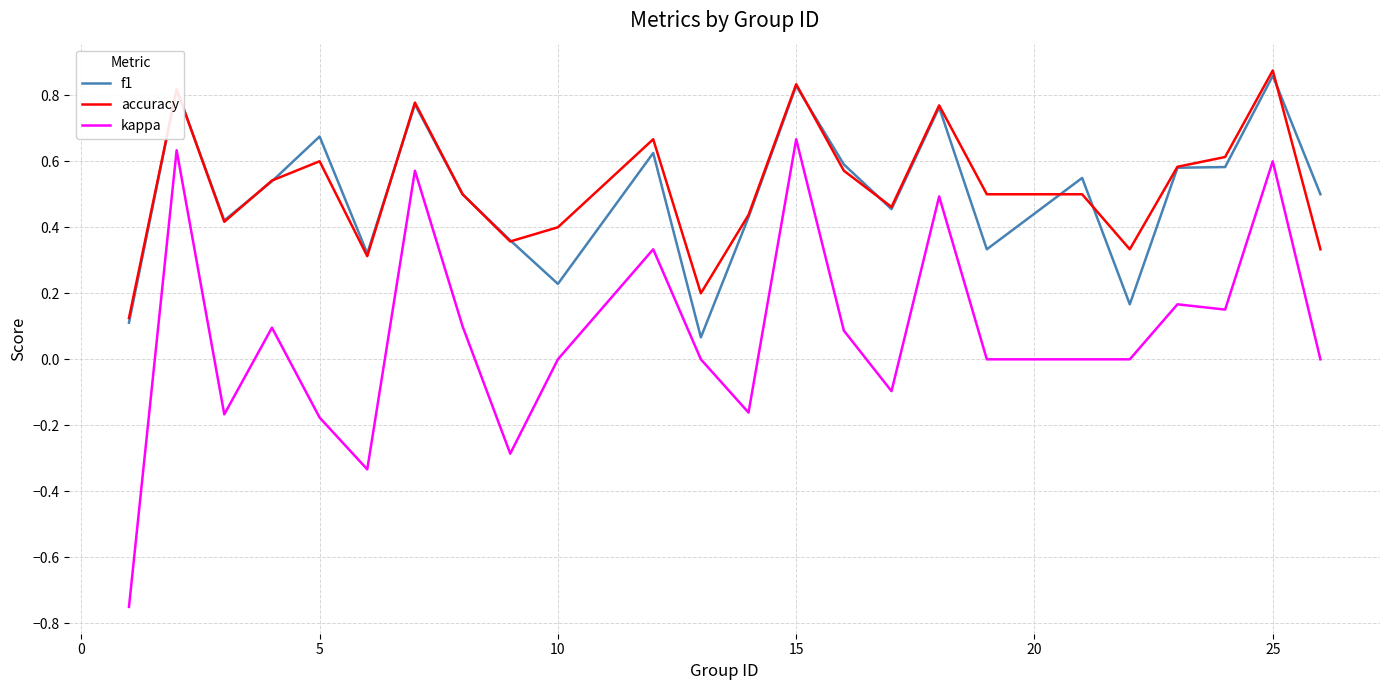

True or false: kappa and accuracy intersect in this chart.

False